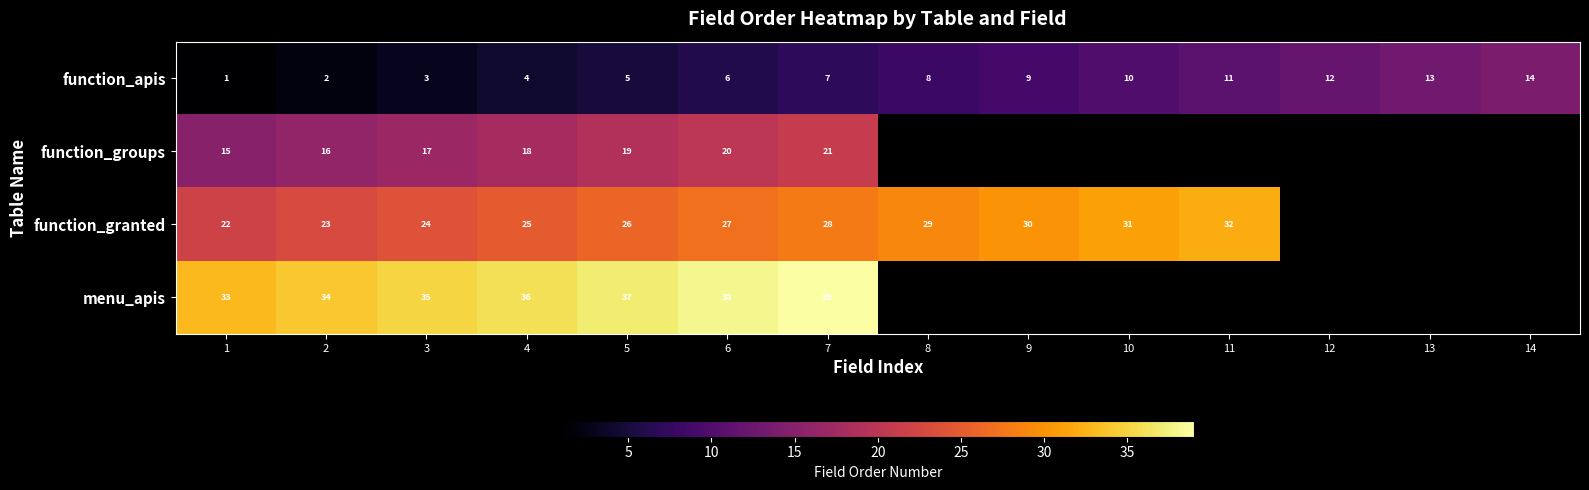

How many categories are shown in the chart?

14